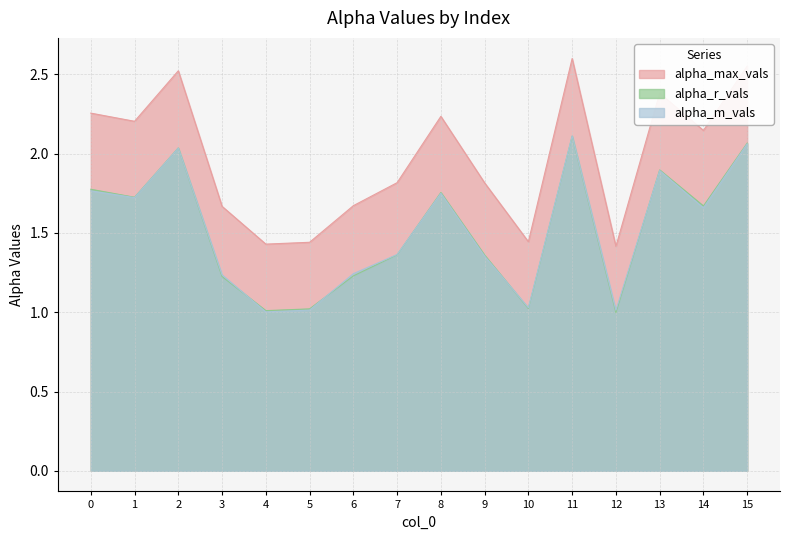

At which label does alpha_r_vals reach its minimum?

12